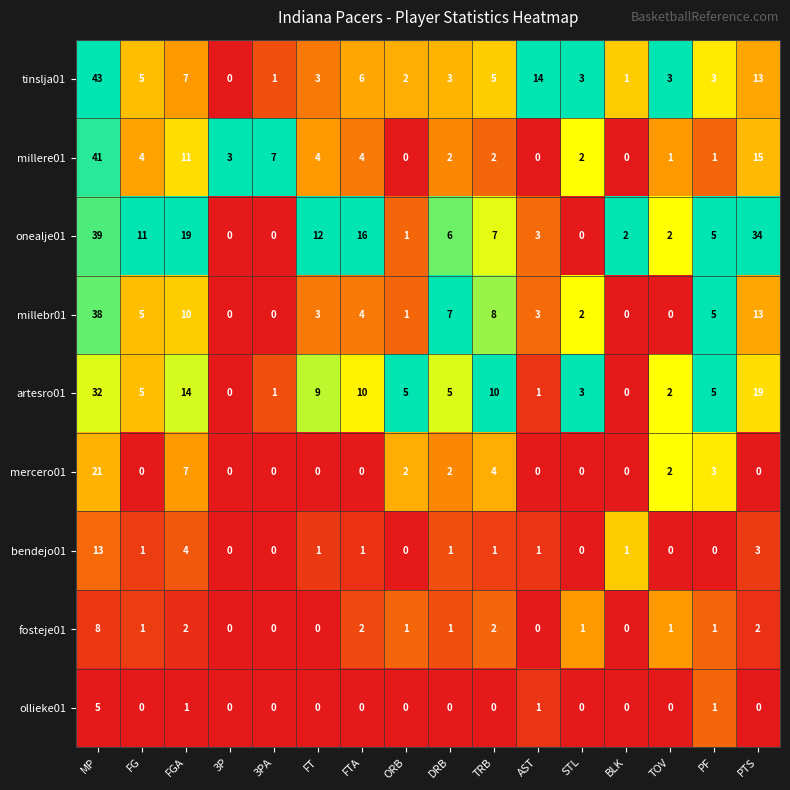

Is it true that mercero01 equals 12 at MP?

False